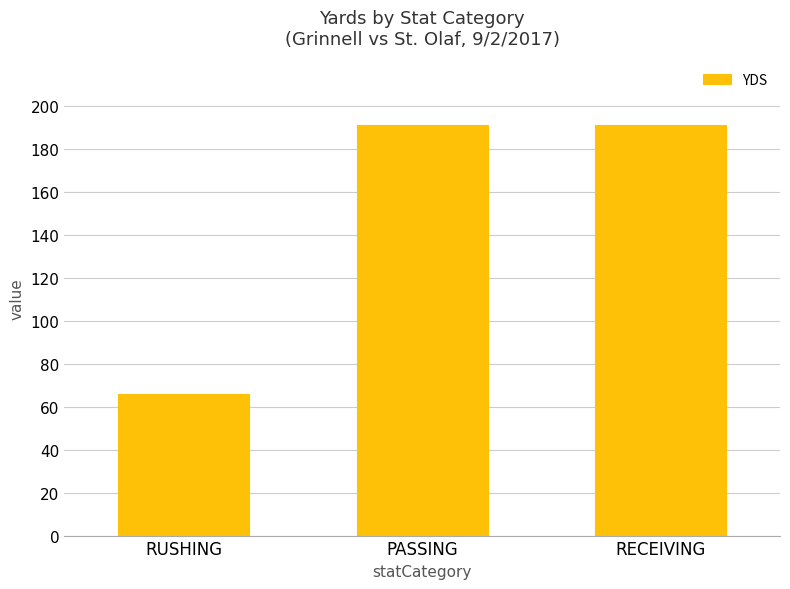

Reading right to left, transcribe all the data shown in this chart.

RECEIVING=191	PASSING=191	RUSHING=66